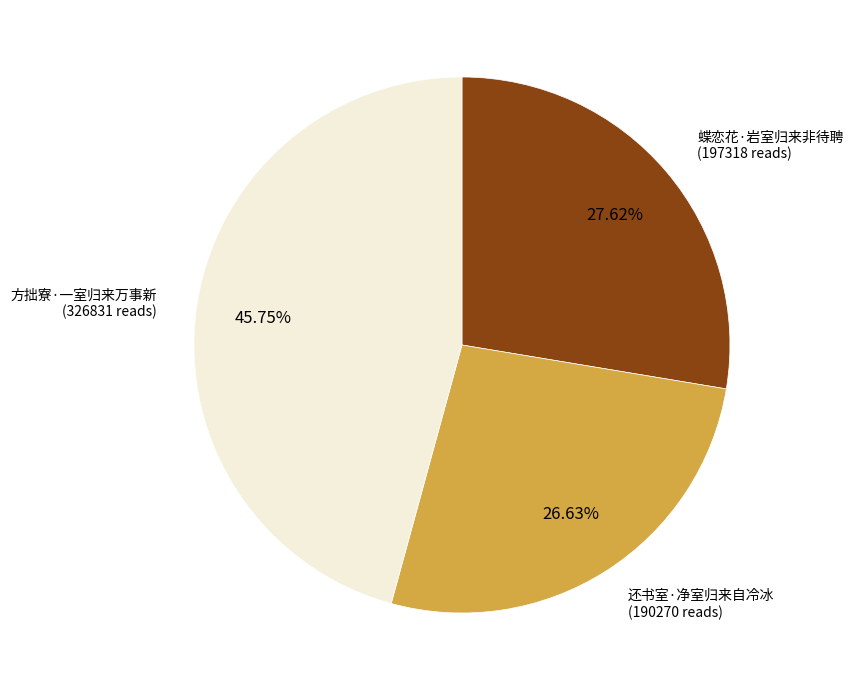

Is there a majority slice in this chart?

No